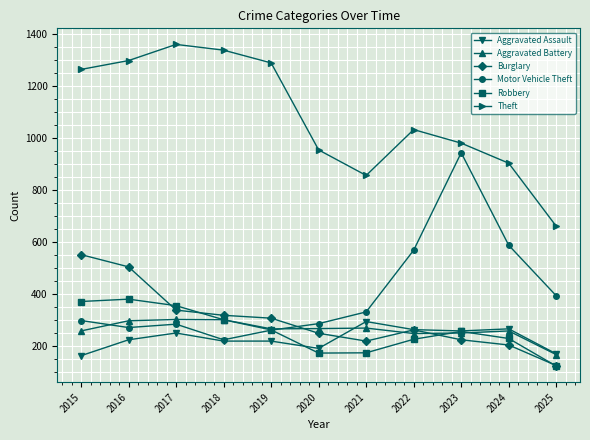

What is the value of the Motor Vehicle Theft point at the 4th from the left?

225